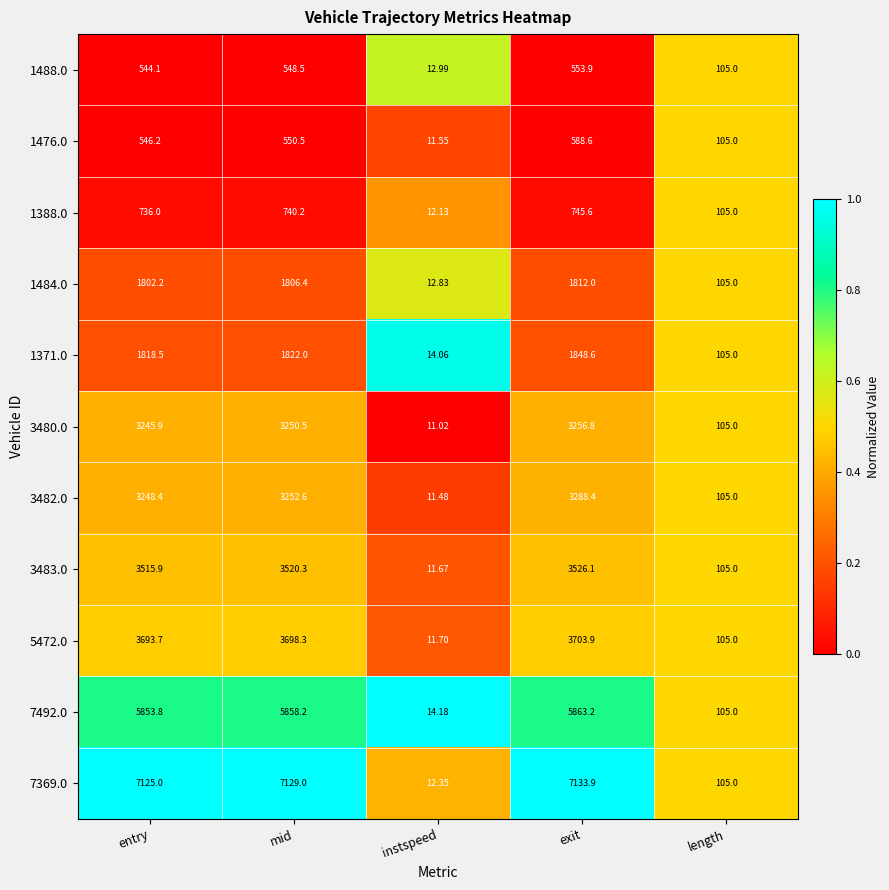

Rank the categories by 3483.0 value from lowest to highest.

instspeed, length, entry, mid, exit